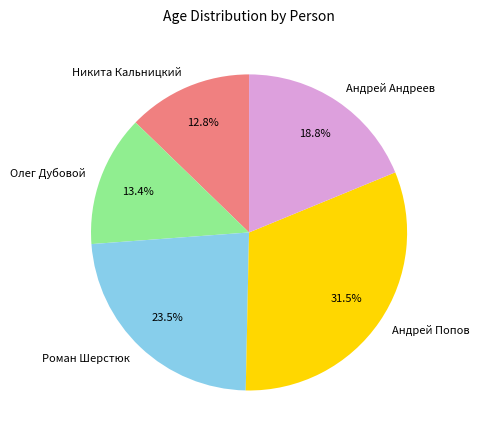

How many slices are in this pie chart?

5